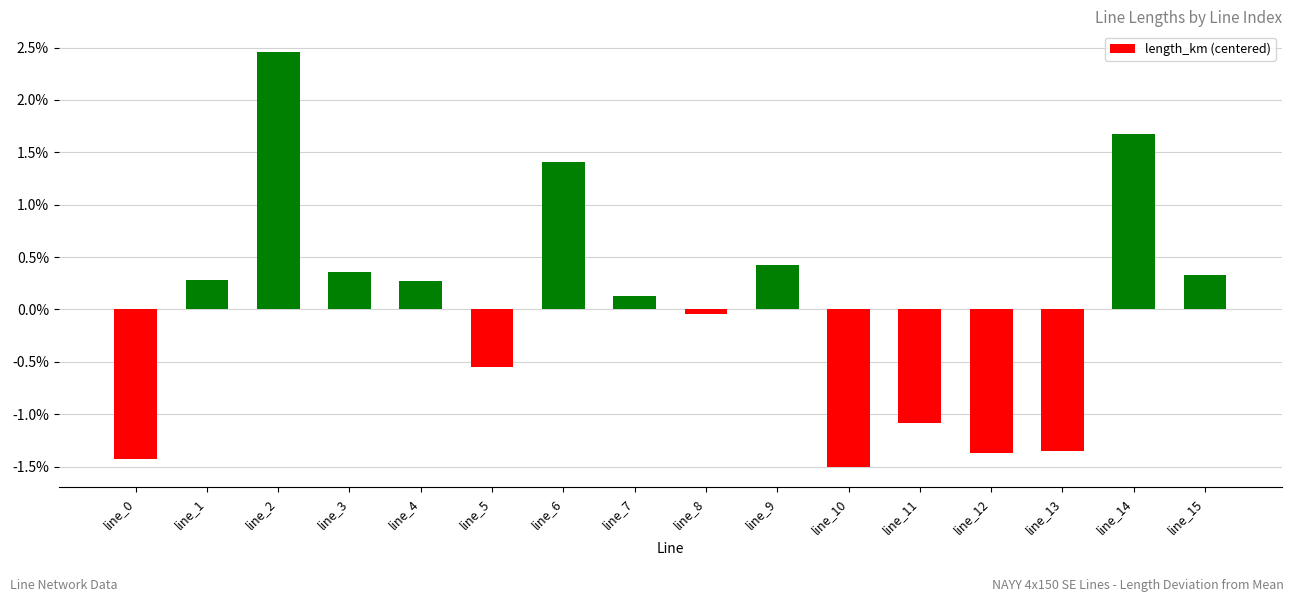

Does the chart contain any negative values?

Yes